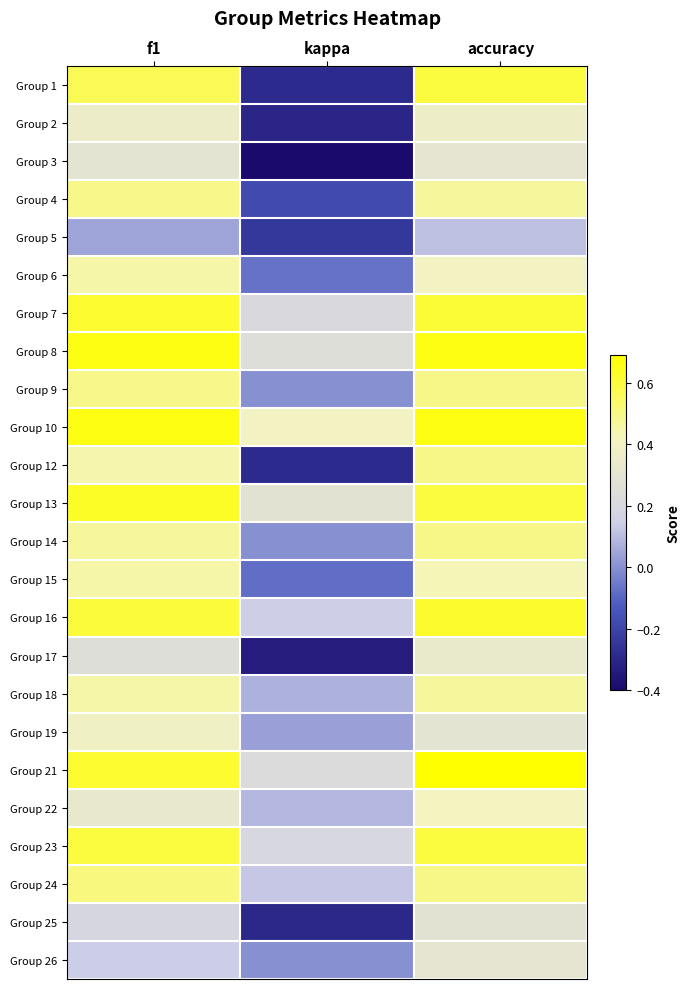

What is the spread (max minus min) of values at accuracy?

0.6